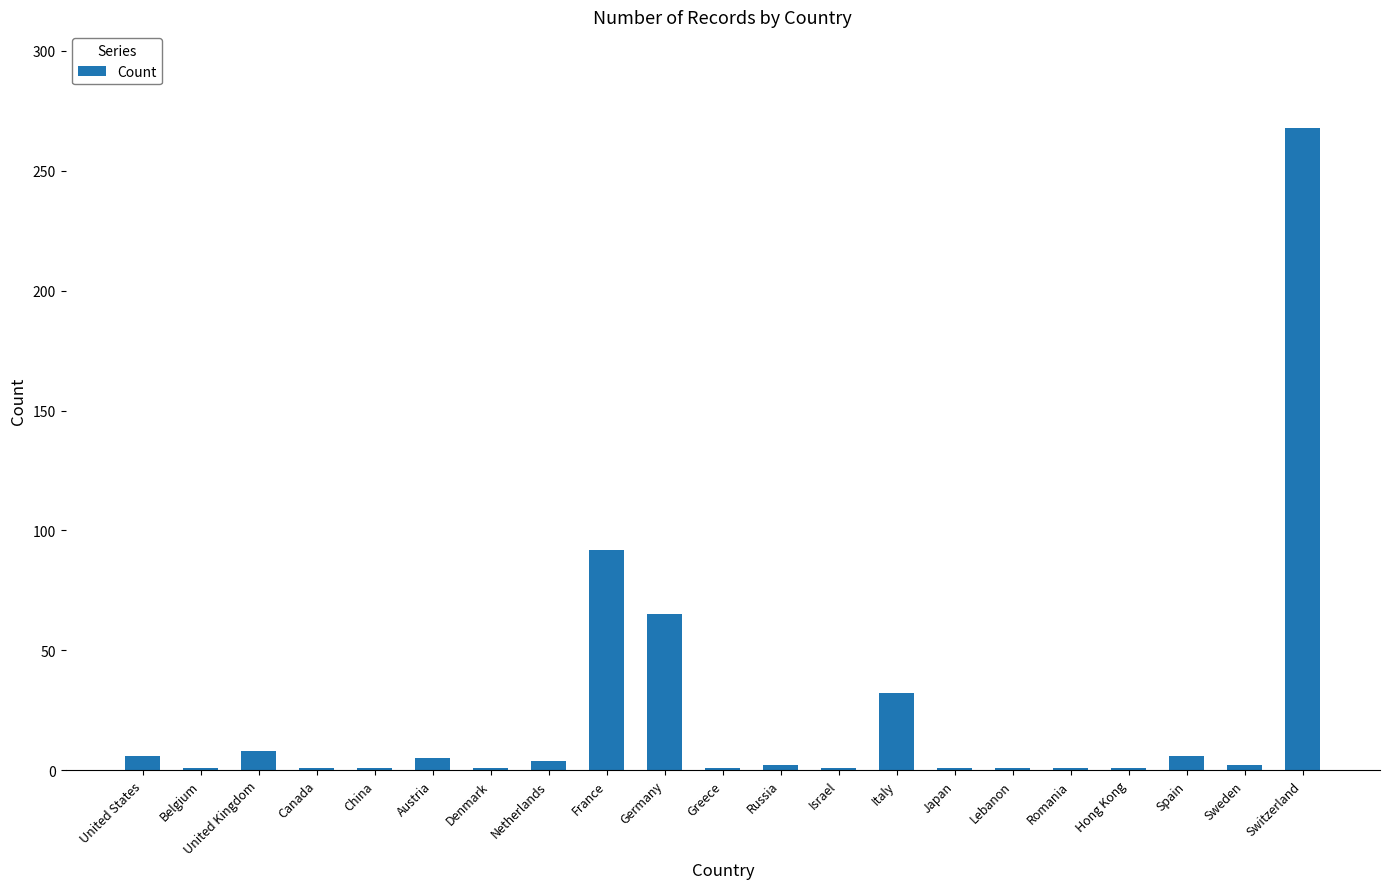

How many distinct data groups are displayed?

1